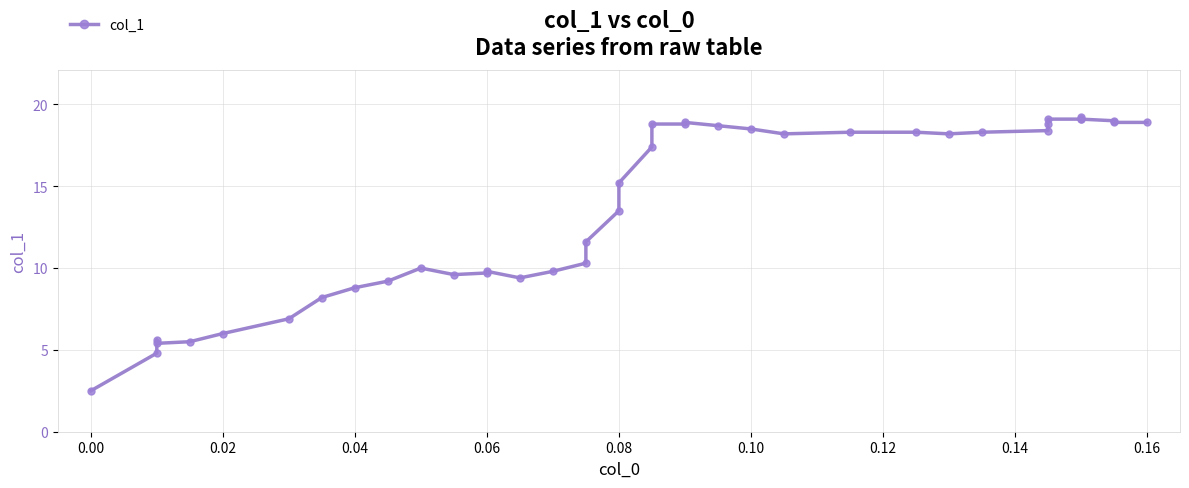

What is the average value?

13.6